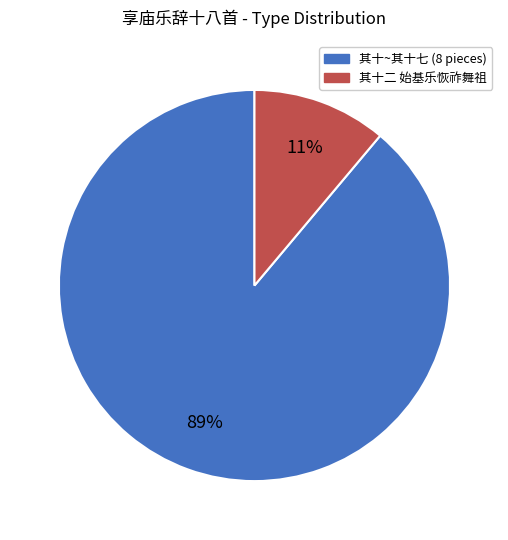

How many slices are in this pie chart?

2